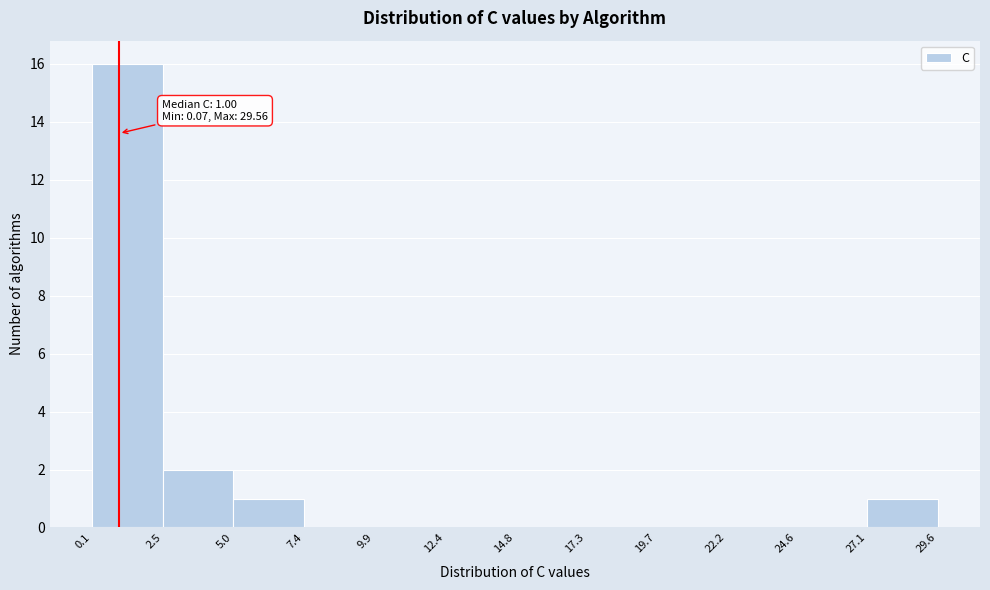

Which range on the x-axis has the tallest bar?

0.1 to 2.5